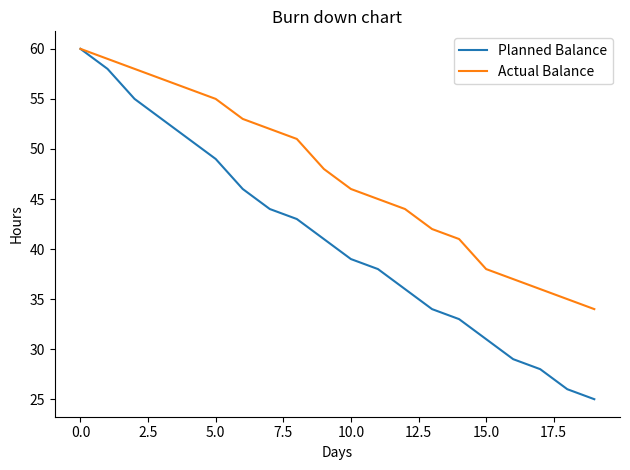

List the series in order of their overall mean, lowest first.

Planned Balance, Actual Balance